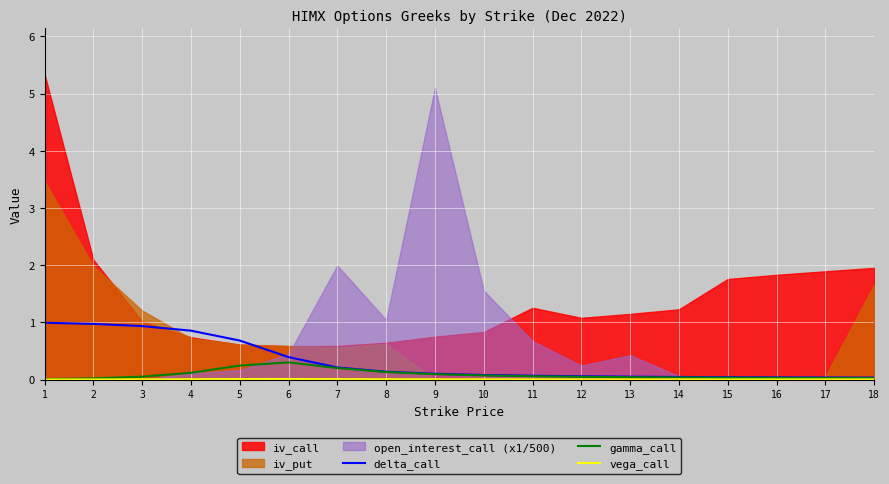

Is the value of gamma_call at 15 greater than the value of delta_call at 8?

No